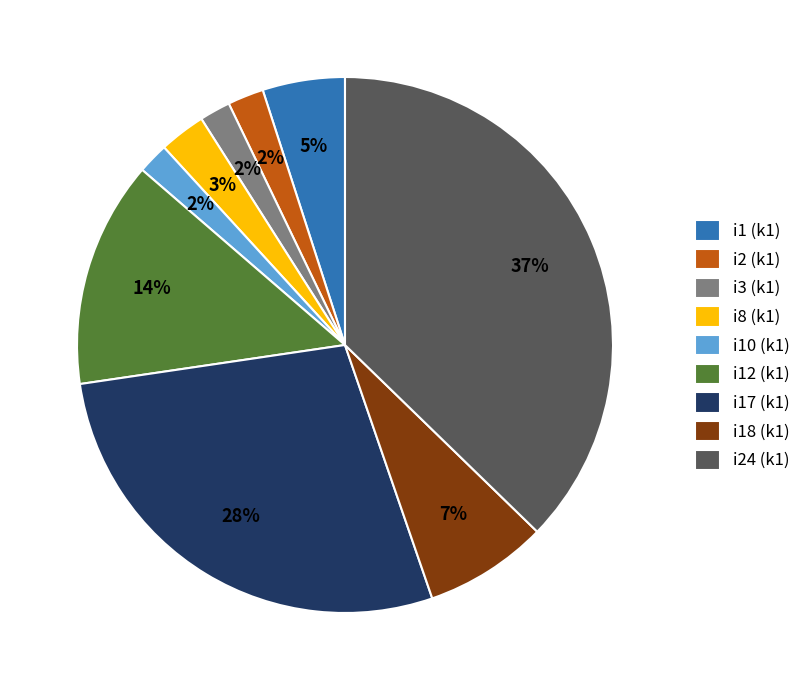

Is the sum of i3 (k1) and i24 (k1) greater than half?

No